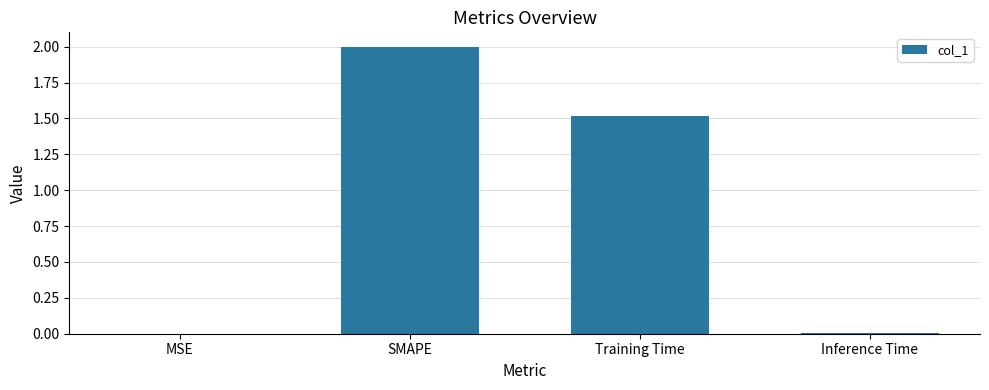

True or false: the data shows 1.5 at Training Time.

True